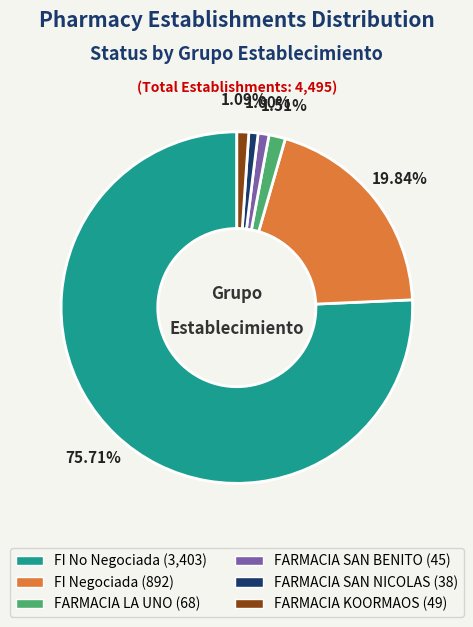

How many segments does this pie chart have?

6